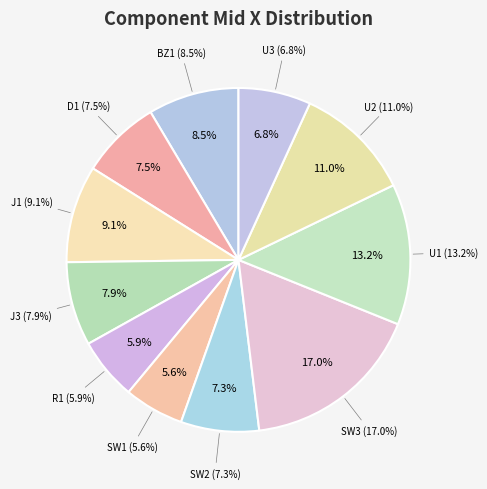

Rank the categories by value from lowest to highest.

SW1, R1, U3, SW2, D1, J3, BZ1, J1, U2, U1, SW3